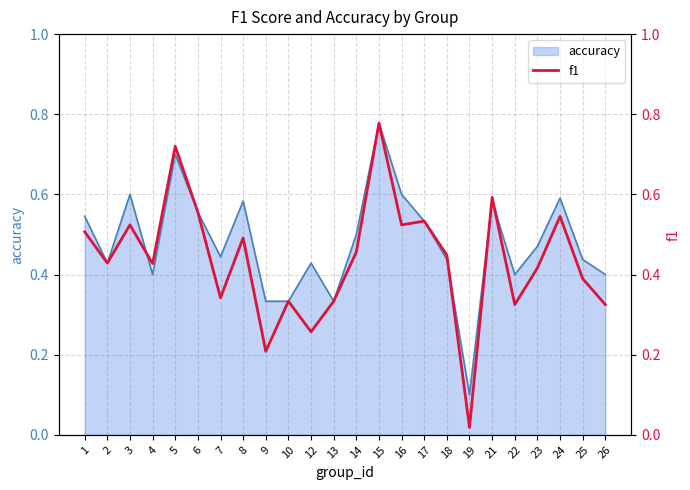

Where is the first local maximum?

3